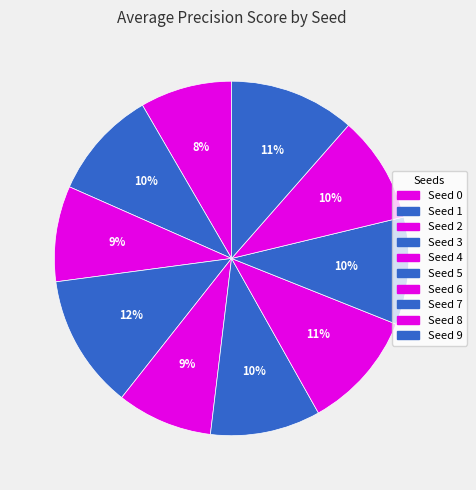

How many slices are in this pie chart?

10